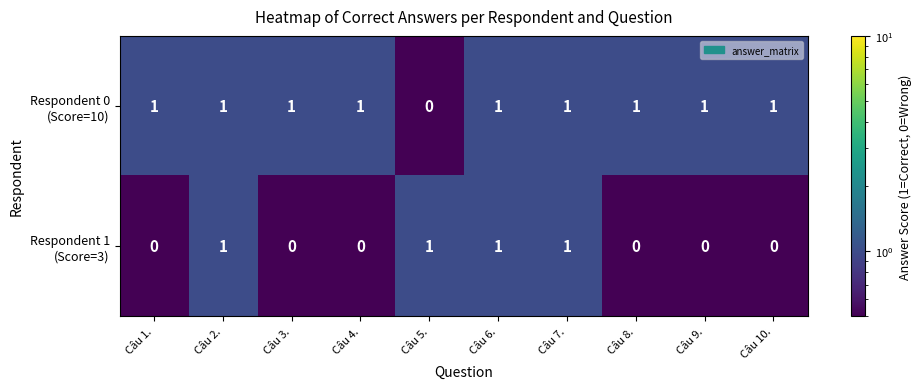

How many categories are shown in the chart?

10